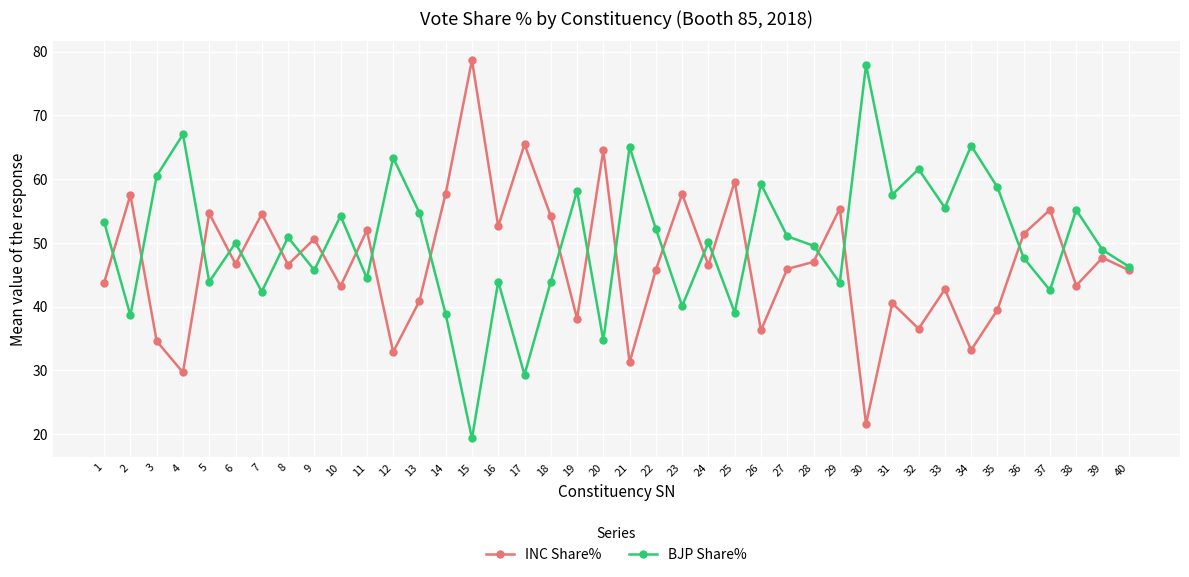

Which category has the lowest value in the INC Share% series?

30